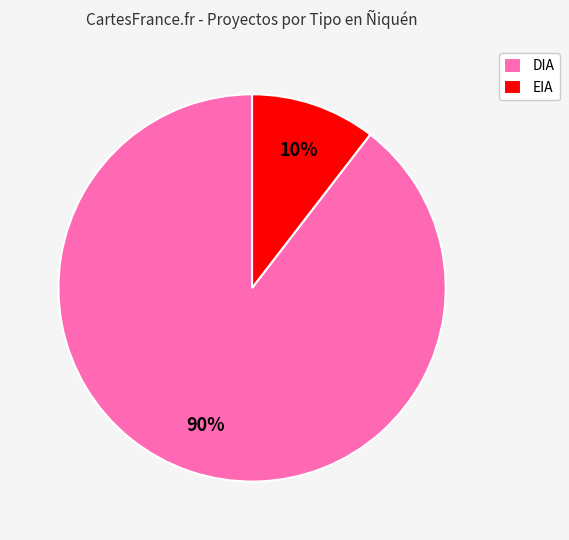

To the nearest percent, what is the combined percentage of EIA and DIA?

100%